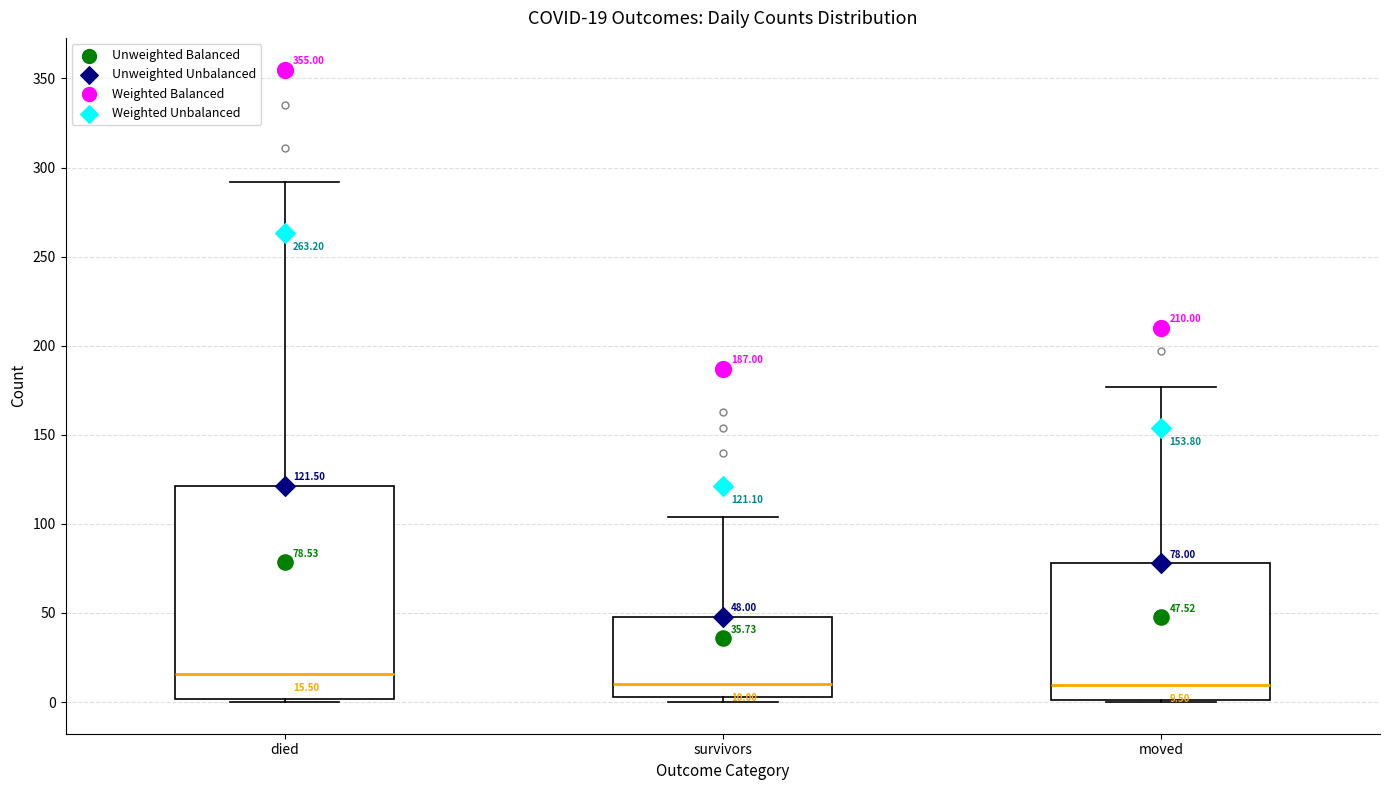

Which box's median line is the highest?

died